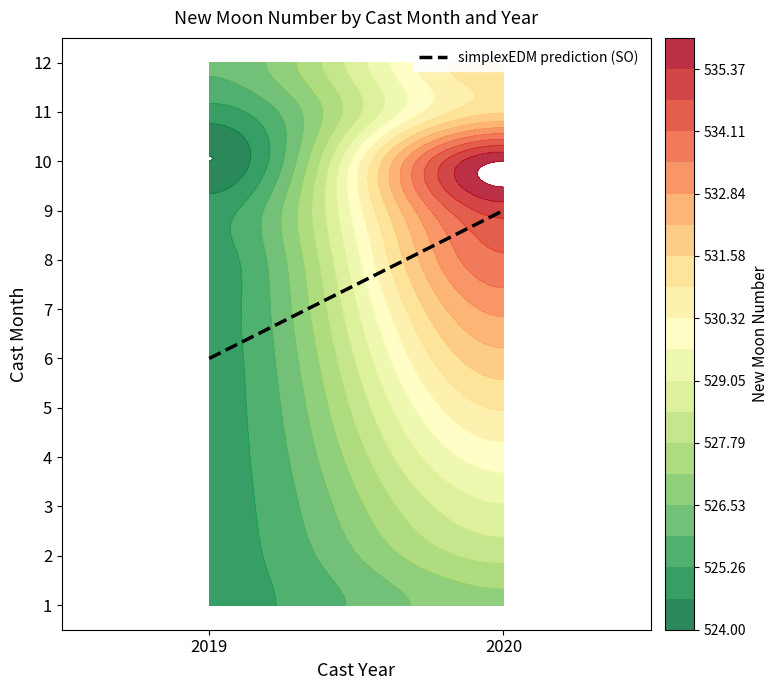

True or false: 12 has a value of -258 at 2020.

False